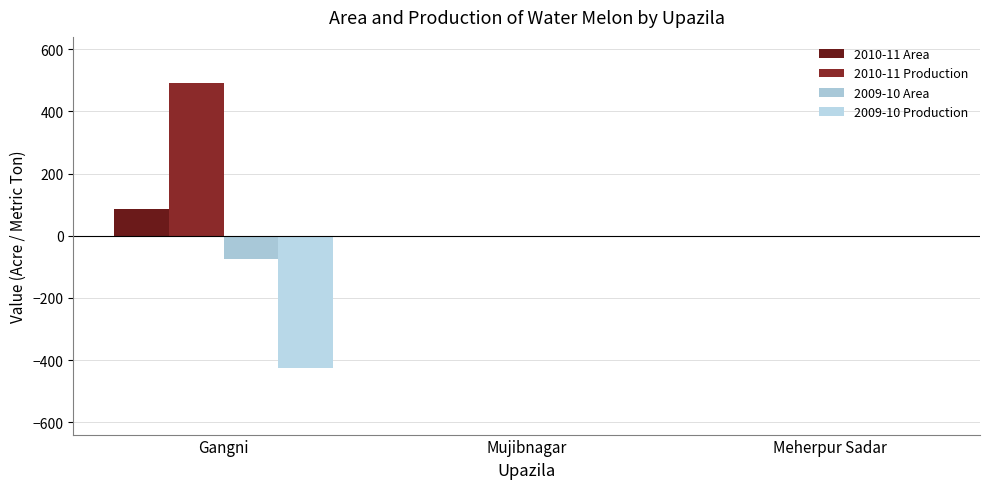

What is the difference between the 2010-11 Production values at Mujibnagar and Gangni?

492